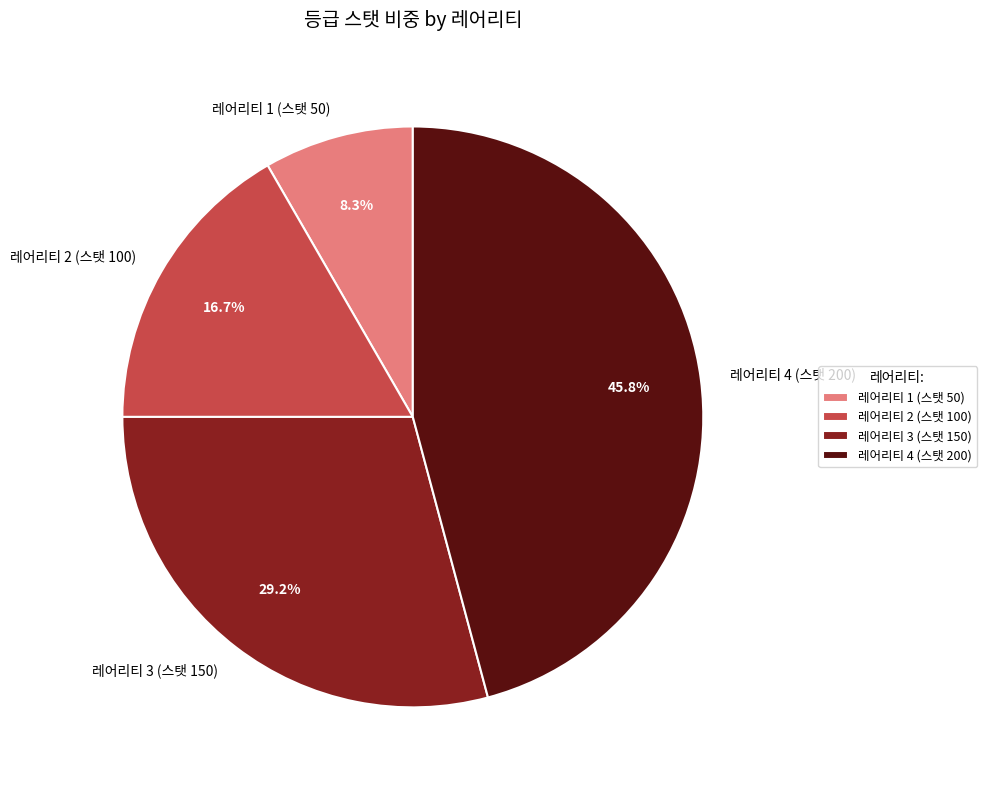

Rank the categories by value from highest to lowest.

레어리티 4 (스탯 200), 레어리티 3 (스탯 150), 레어리티 2 (스탯 100), 레어리티 1 (스탯 50)